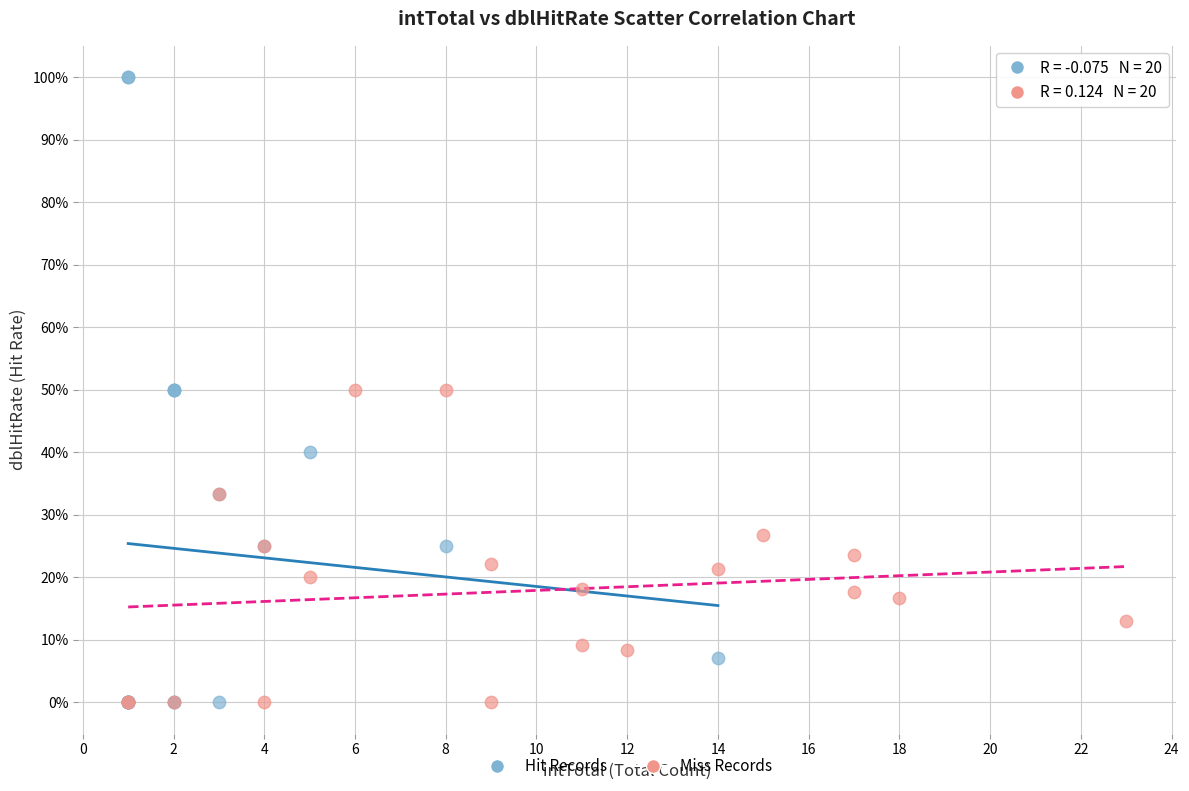

What are all the series names shown in the legend?

Hit Records, Miss Records